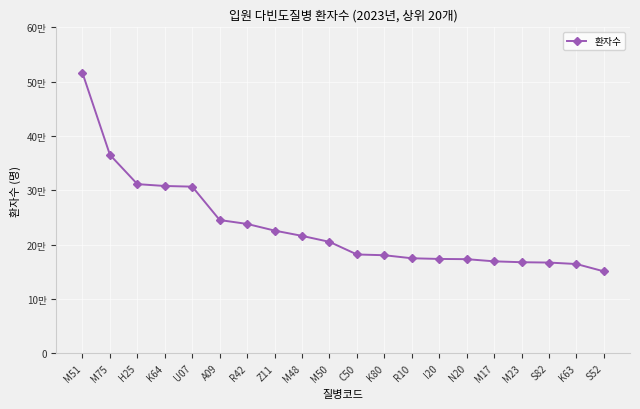

Reading left to right, transcribe all the data shown in this chart.

M51=51592	M75=36520	H25=31132	K64=30790	U07=30668	A09=24519	R42=23802	Z11=22578	M48=21602	M50=20503	C50=18180	K80=18041	R10=17481	I20=17358	N20=17317	M17=16916	M23=16753	S82=16690	K63=16422	S52=15069